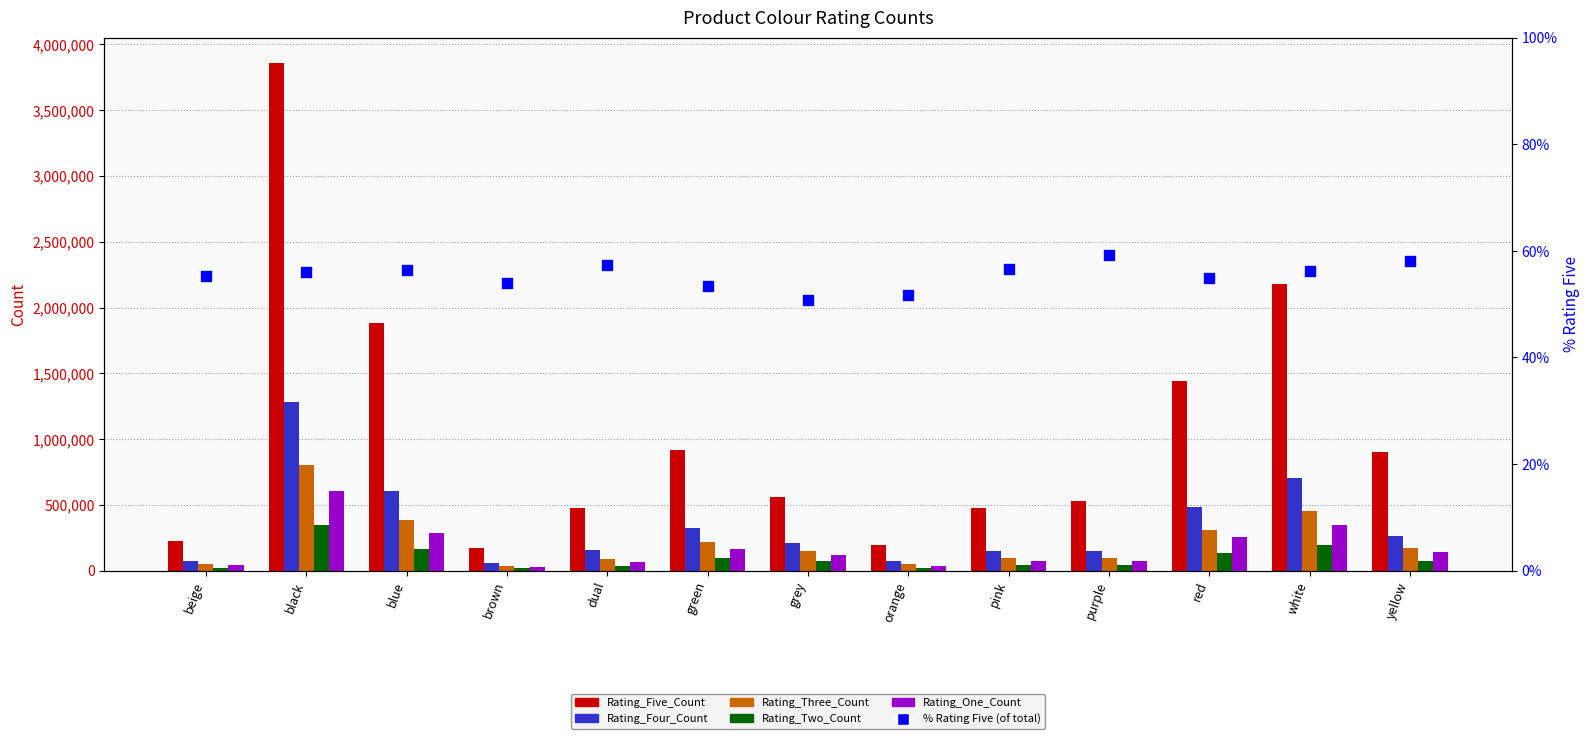

Which series reaches the minimum Y coordinate?

% Rating Five (of total)